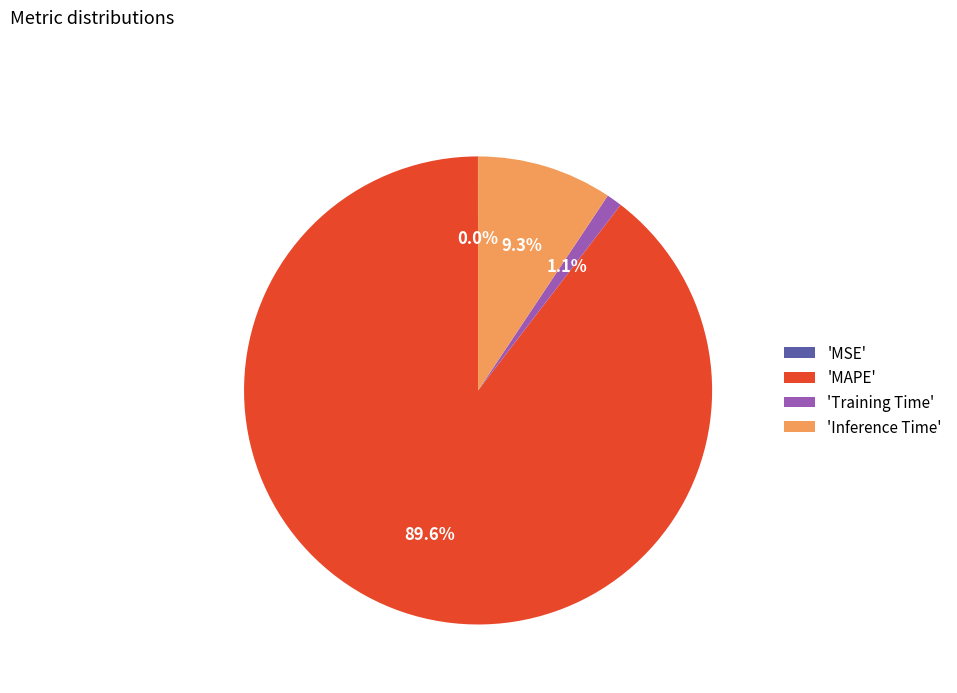

What is the majority slice?

'MAPE'